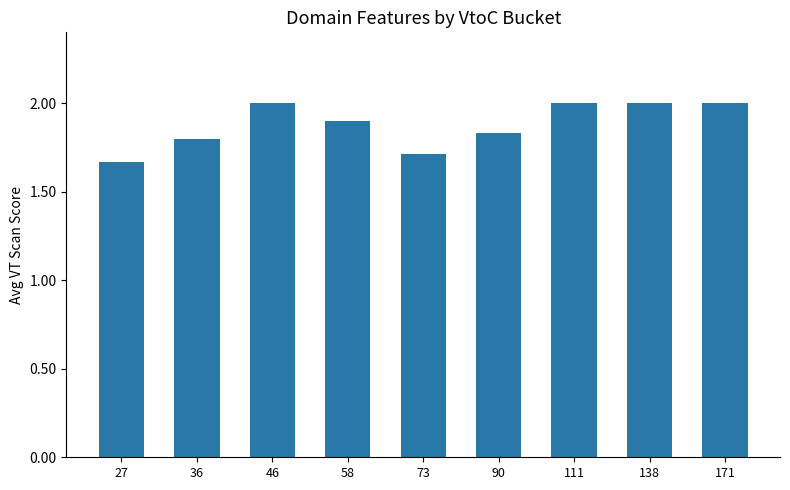

Are the bars grouped side by side (vs. stacked)?

No